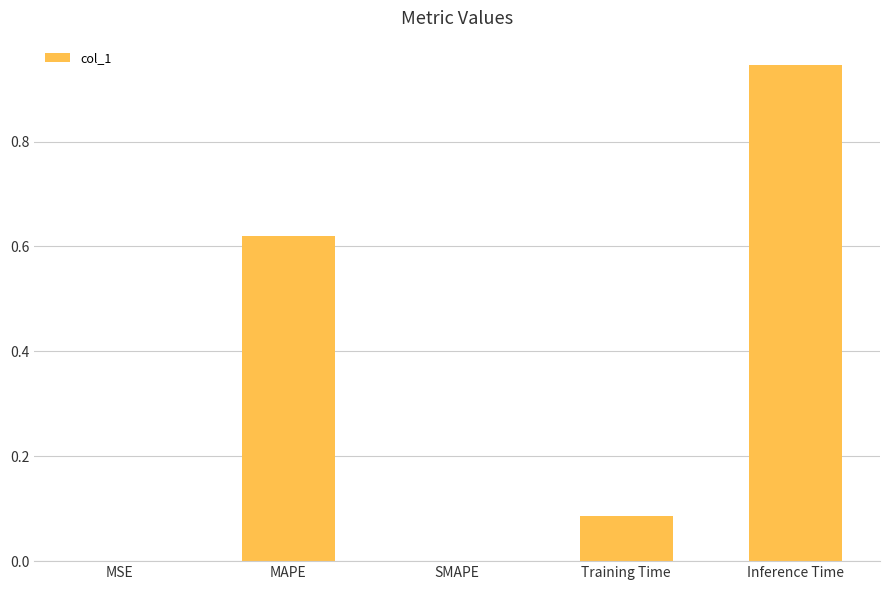

Which category has the highest value across all series?

Inference Time